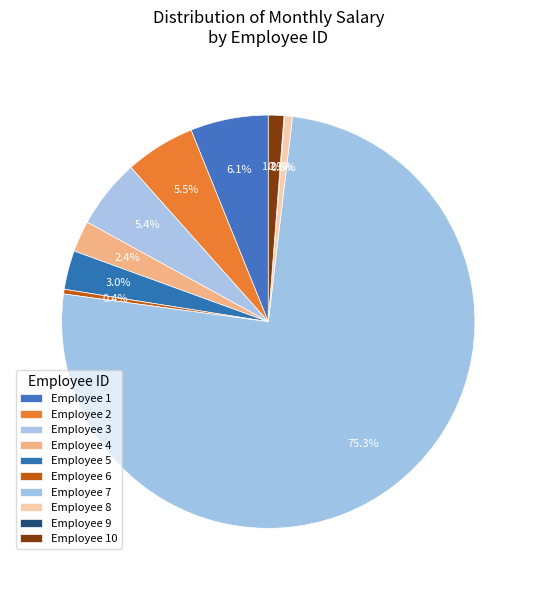

Which category accounts for the majority?

Employee 7